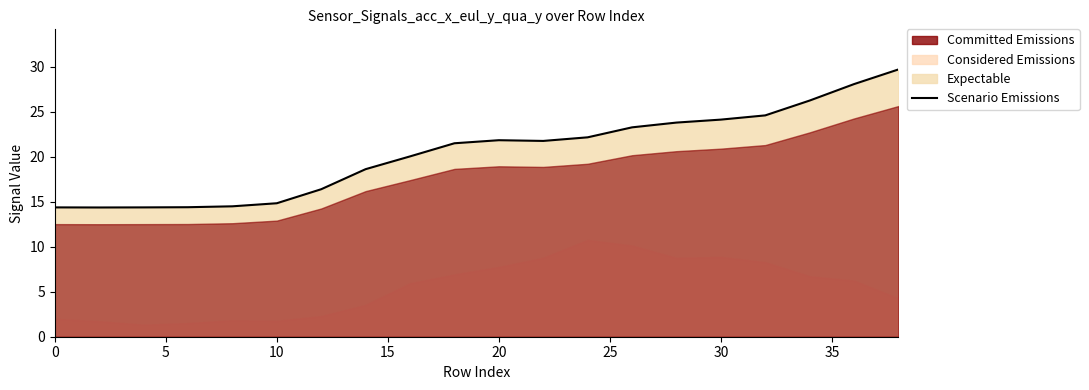

What is the difference between the maximum and minimum values?

15.3